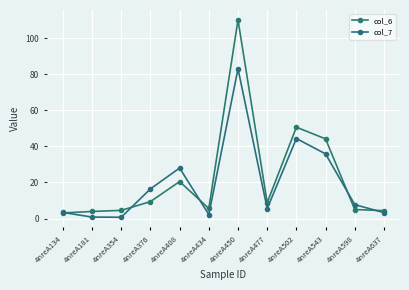

True or false: col_6 has more than 1 interior local peaks.

True